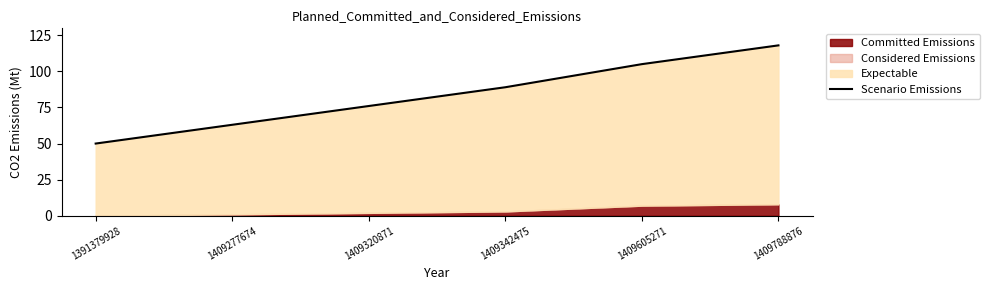

True or false: the data has more than 1 interior local peaks.

False